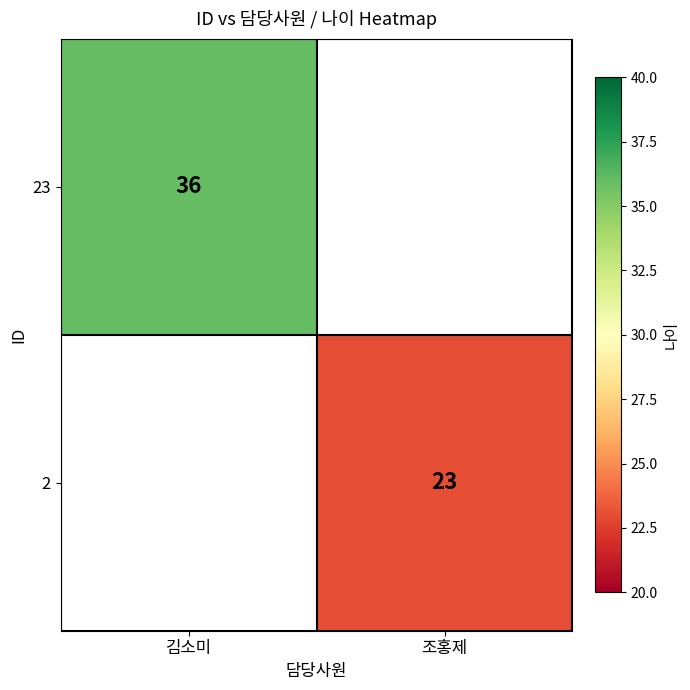

Which category has the lowest value across all series?

조홍제